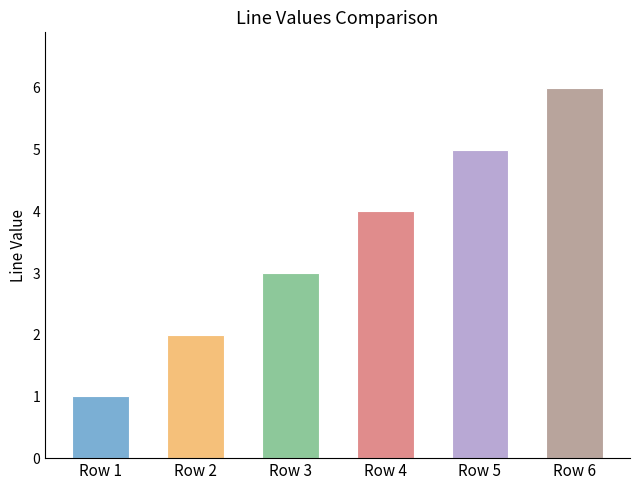

List the labels in order of value, smallest first.

Row 1, Row 2, Row 3, Row 4, Row 5, Row 6